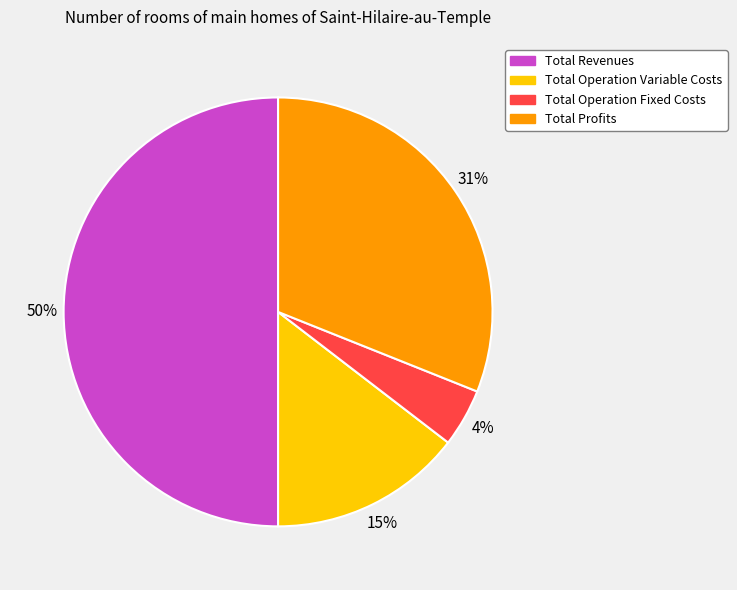

To the nearest percent, what is the average slice percentage?

25%